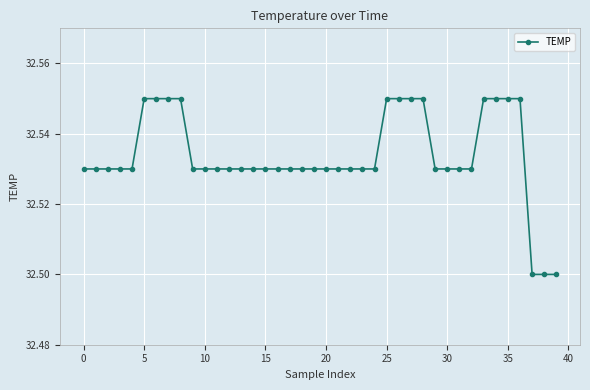

Count the values in the range 32 to 33.

40